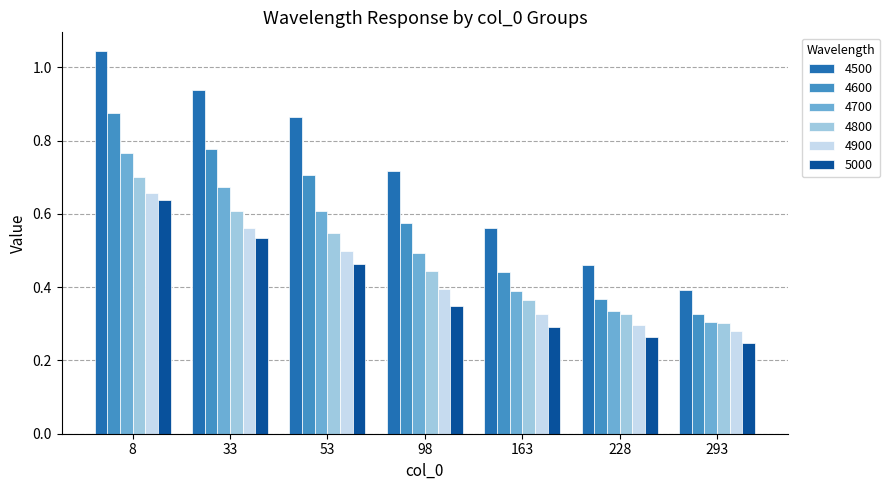

What are all the series names shown in the legend?

4500, 4600, 4700, 4800, 4900, 5000